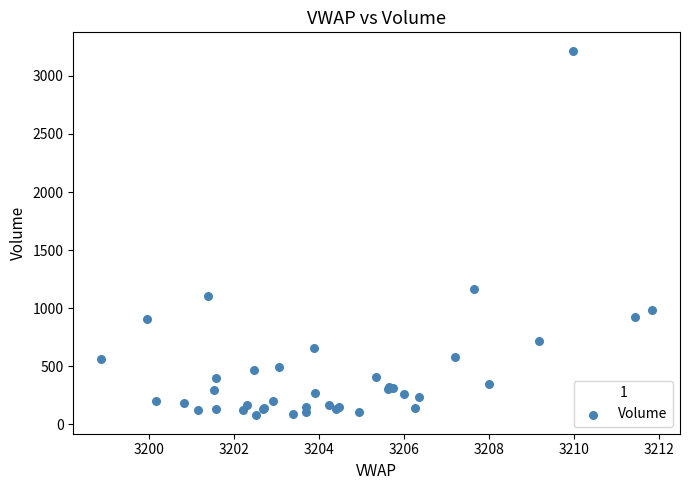

What Y value in the scatter plot is closest to 1647?

1161